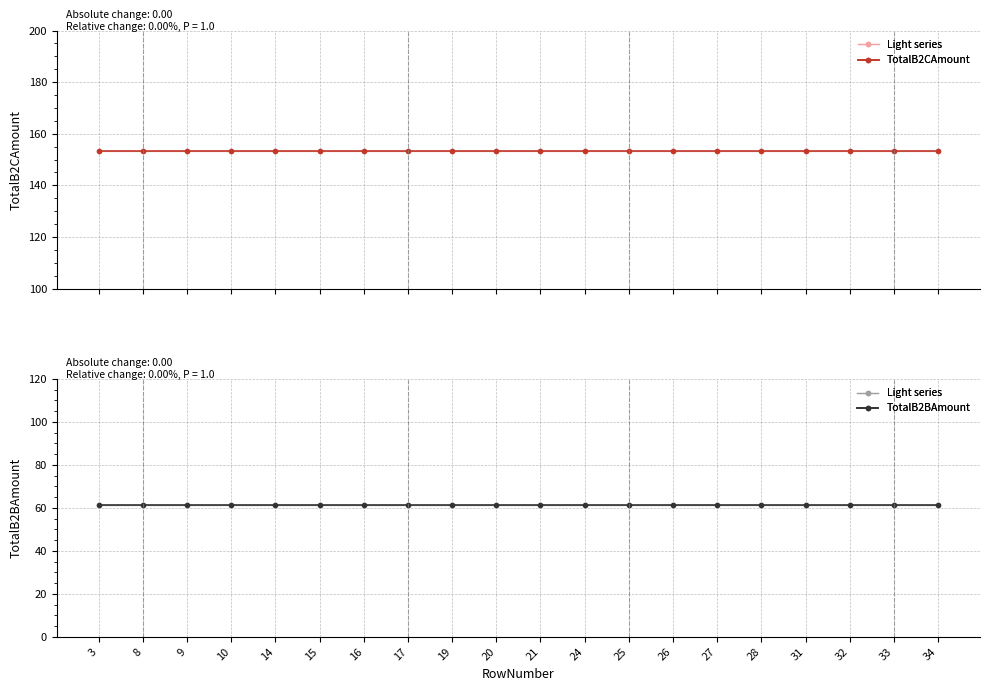

What is the spread (max minus min) of values at 24?

92.0